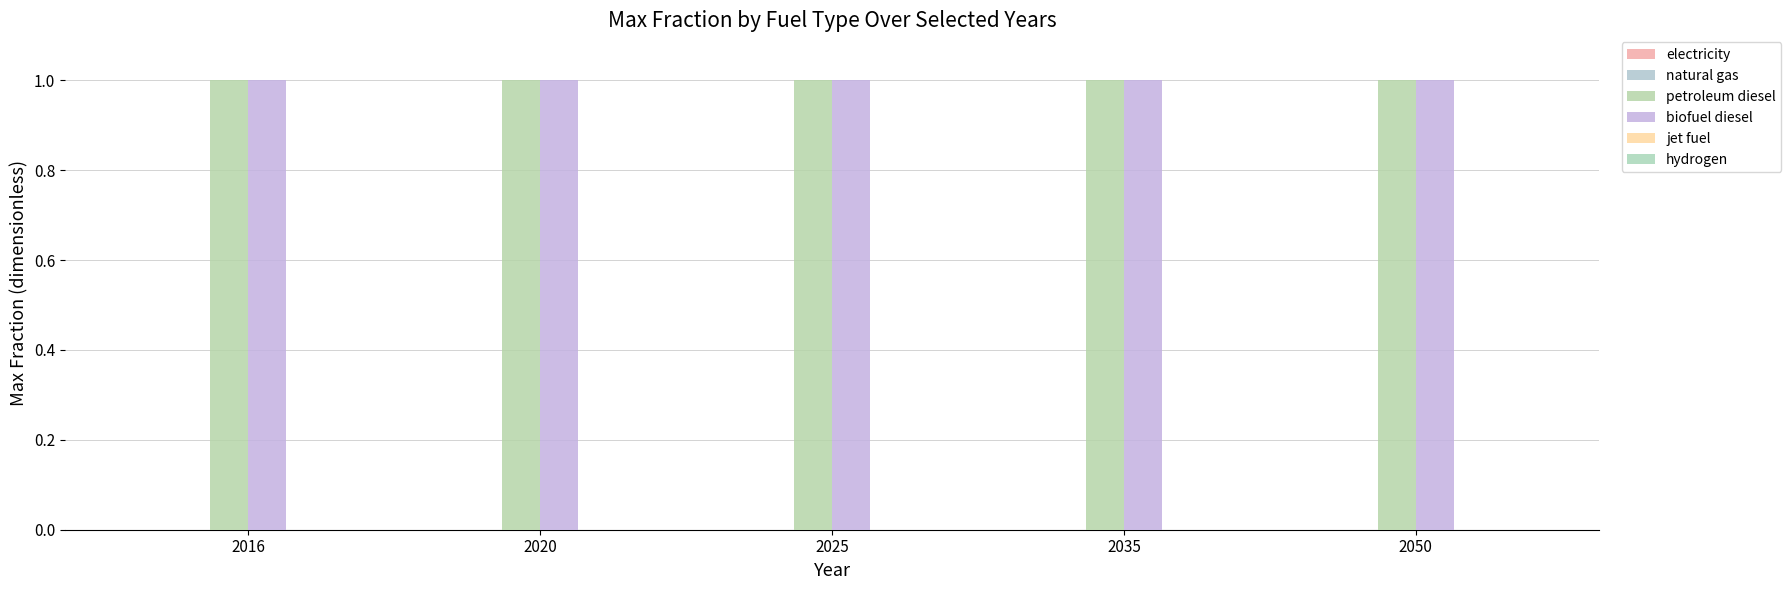

Which series has the widest spread of values?

electricity